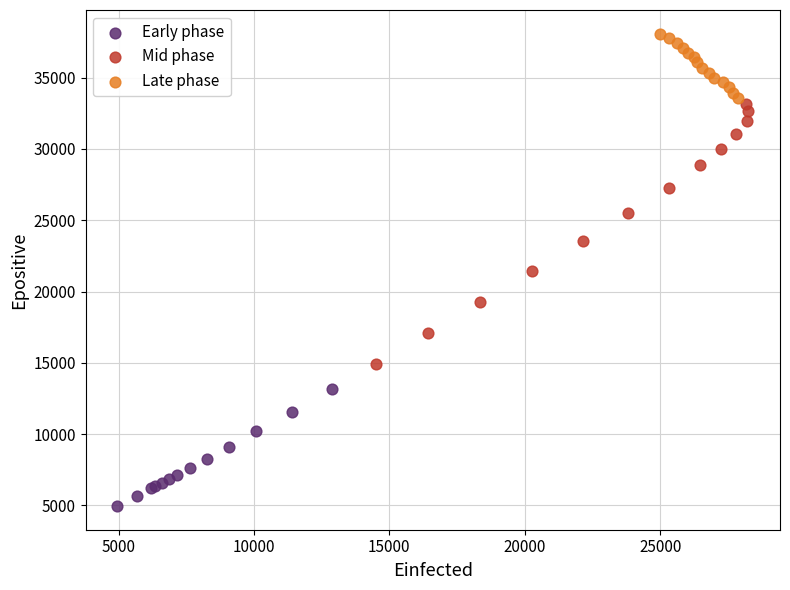

Which series has the widest spread of Y values?

Mid phase